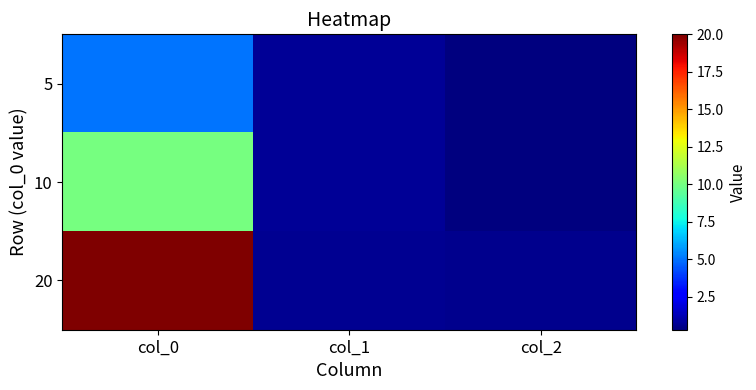

What is the difference between the highest and lowest values at col_1?

0.1